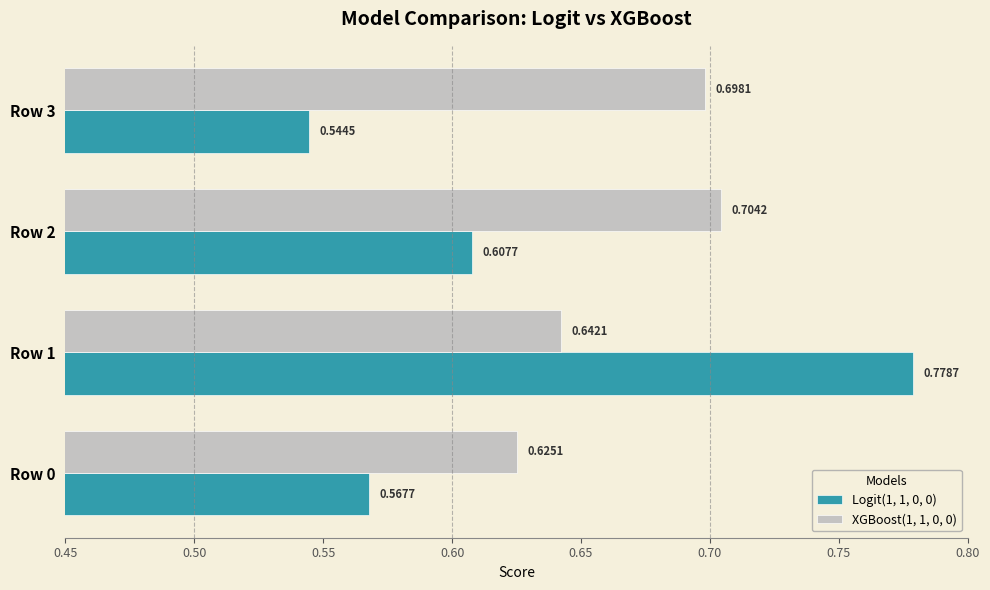

Which series changed the most between Row 2 and Row 3?

Logit(1, 1, 0, 0)